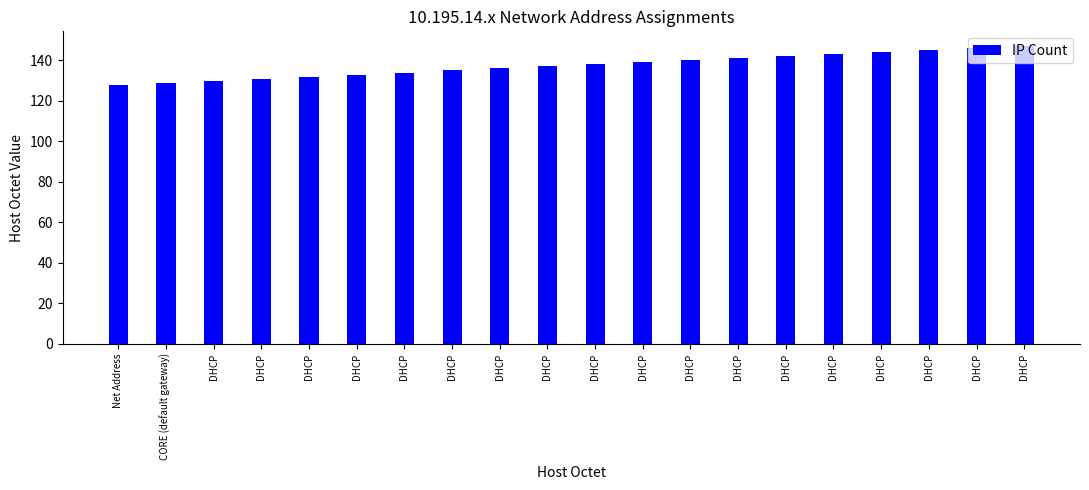

List the labels in order of value, smallest first.

Net Address, CORE (default gateway), DHCP, DHCP, DHCP, DHCP, DHCP, DHCP, DHCP, DHCP, DHCP, DHCP, DHCP, DHCP, DHCP, DHCP, DHCP, DHCP, DHCP, DHCP